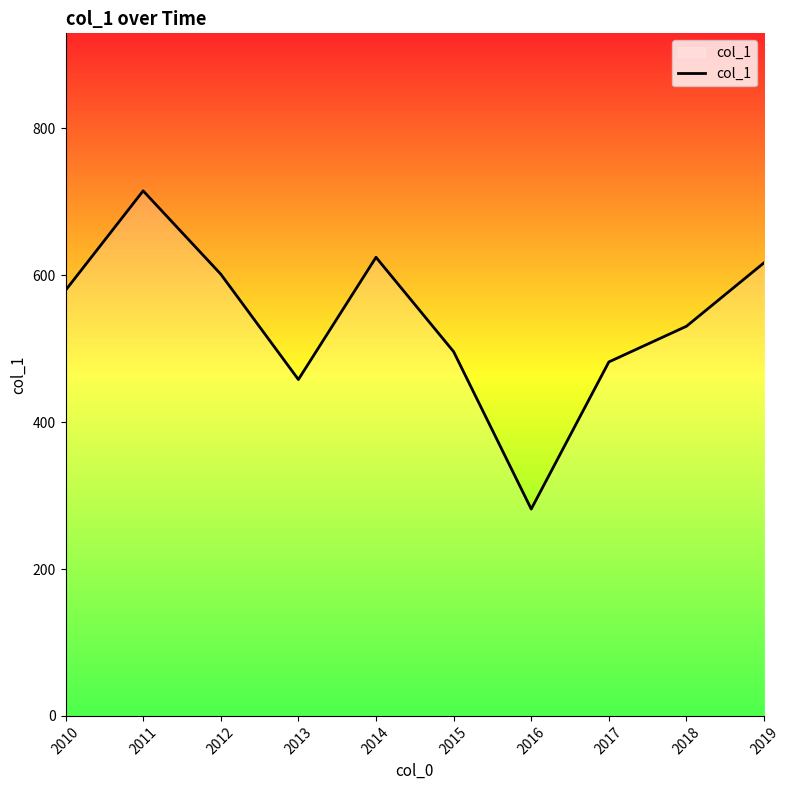

What is the smallest value displayed?

281.6